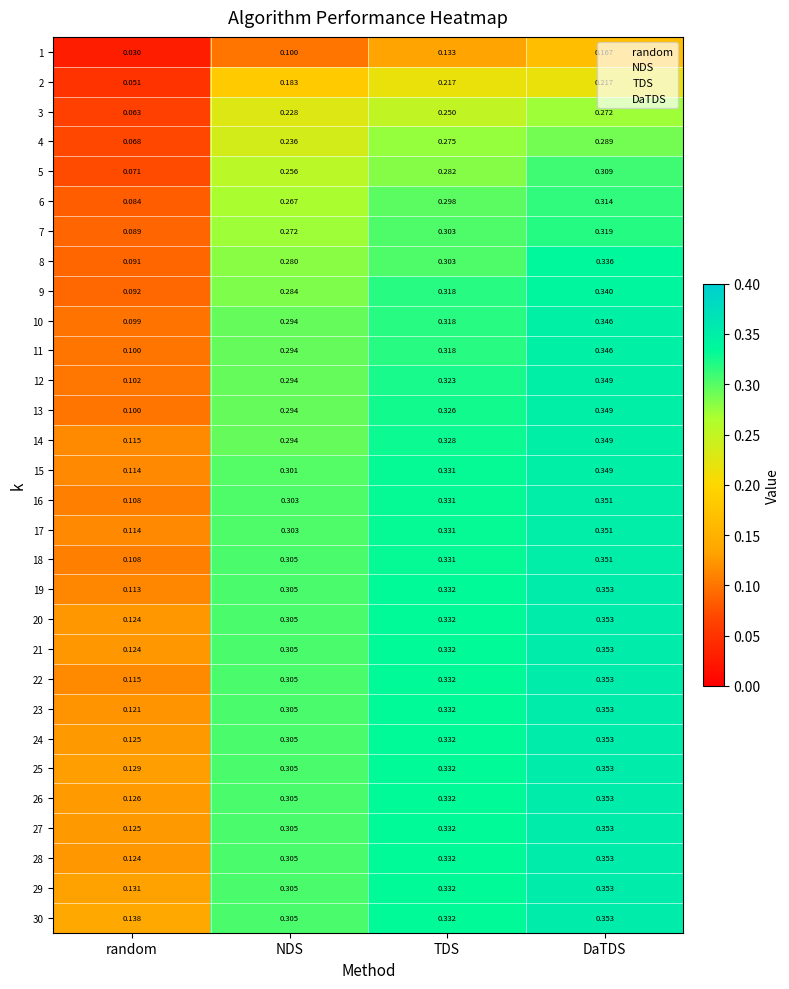

Where is 20 nearest to the value 0?

random